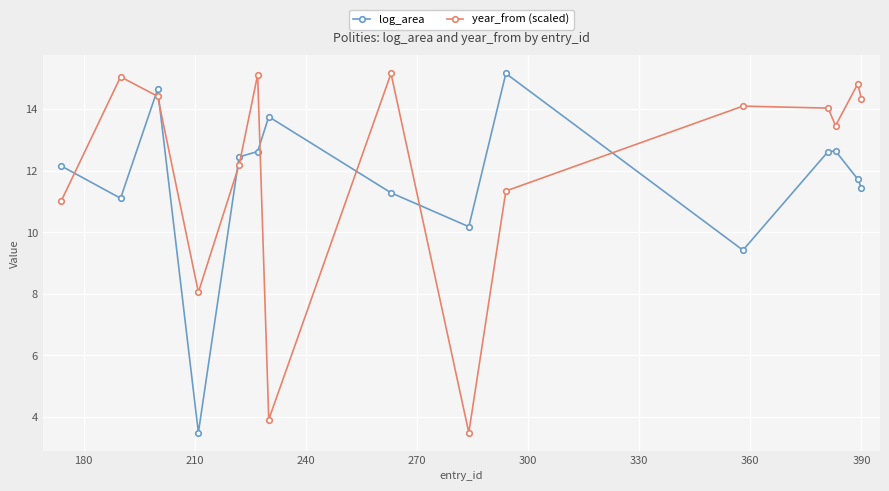

What is the average value of the log_area series?

11.6